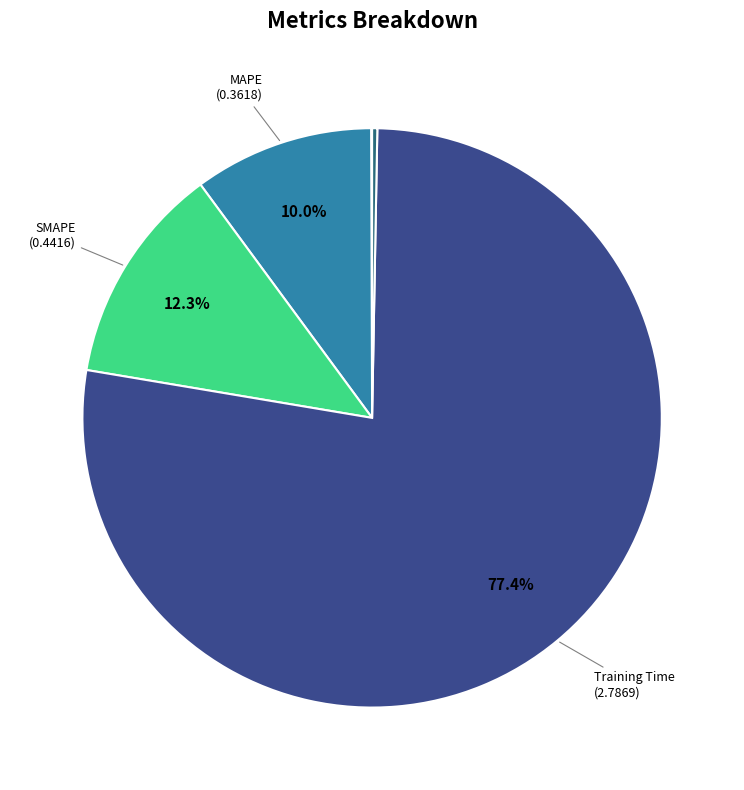

Does any single category account for the majority?

Yes